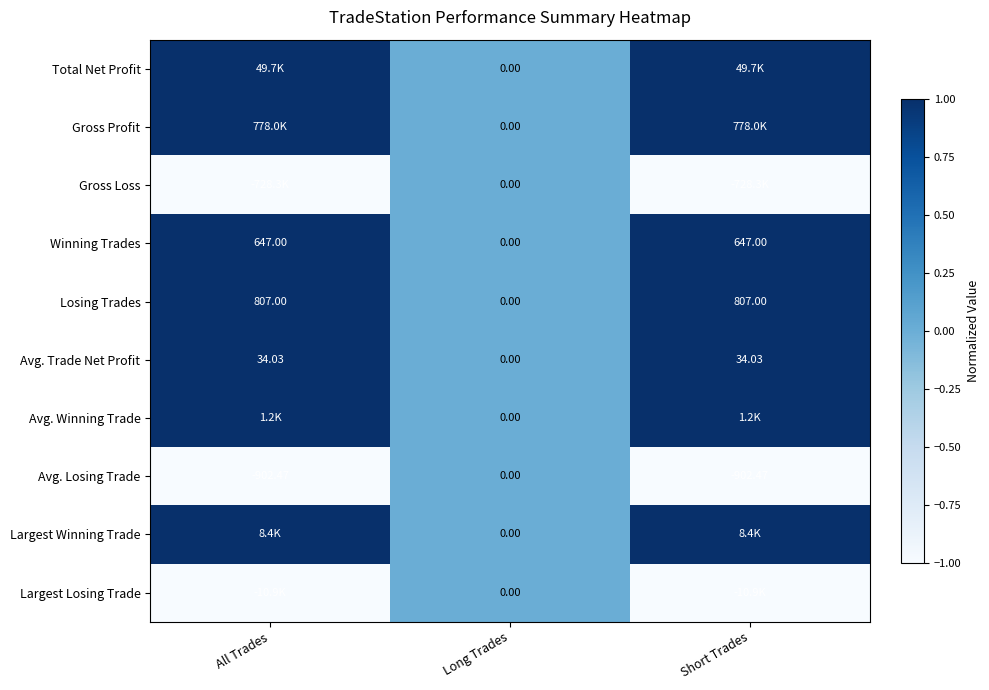

What is the difference between the highest and lowest values at Short Trades?

2